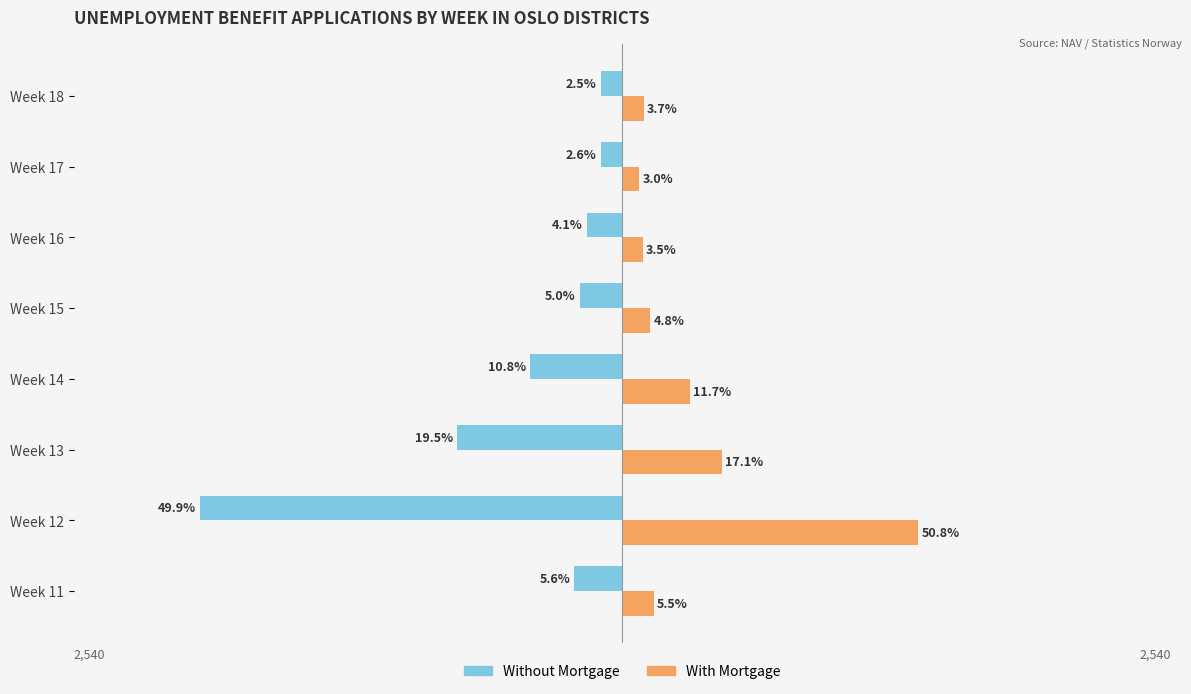

What are all the series names shown in the legend?

Without Mortgage, With Mortgage